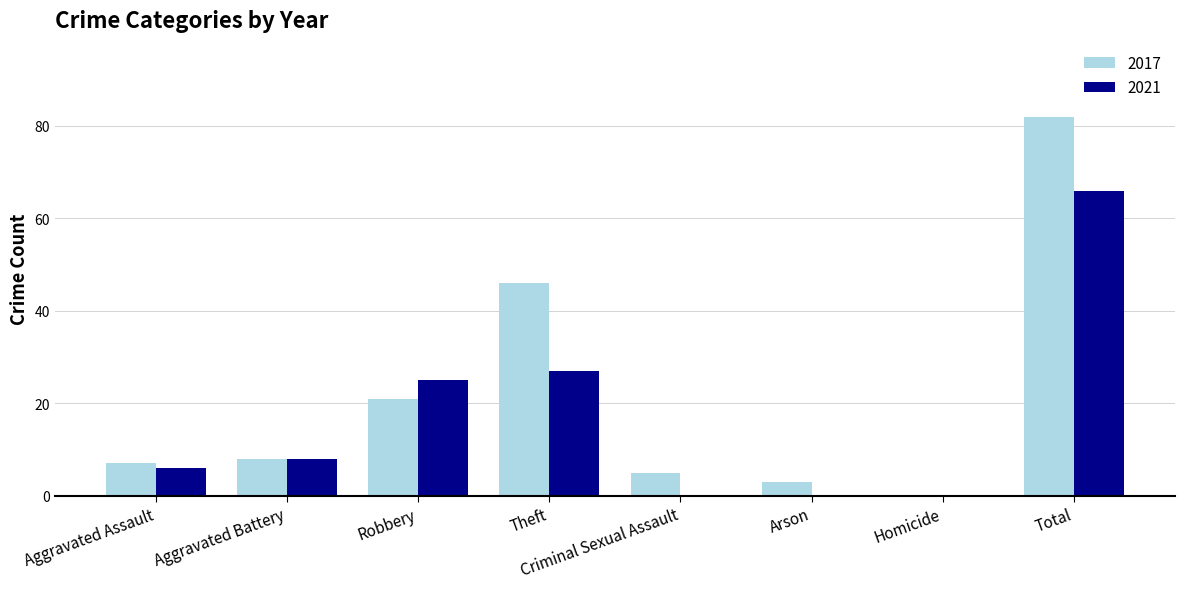

How many data points does each series have?

8